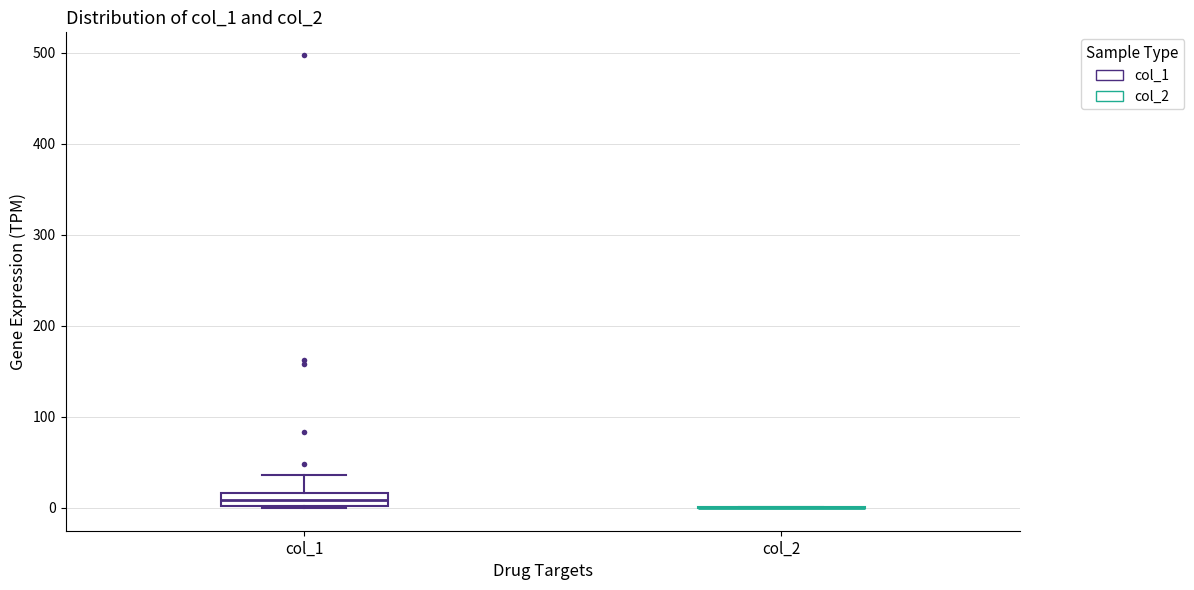

Which box is the tallest, from its lower edge to its upper edge?

col_1